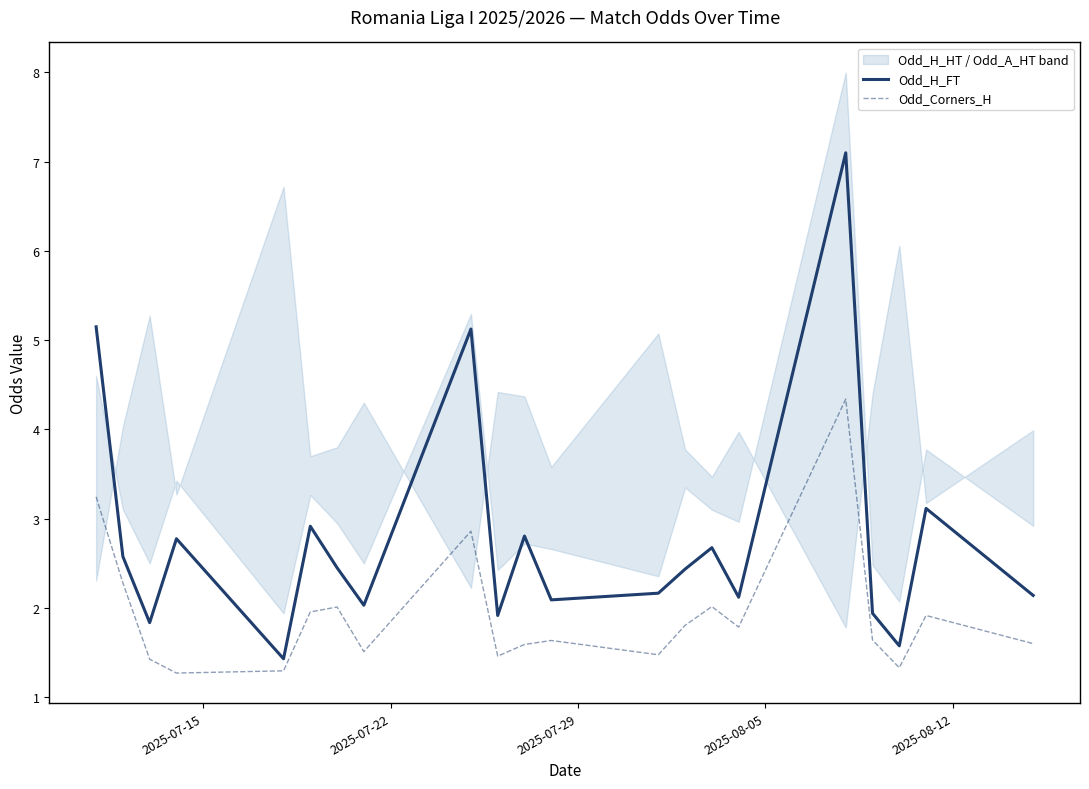

What is the minimum value for Odd_Corners_H?

1.3